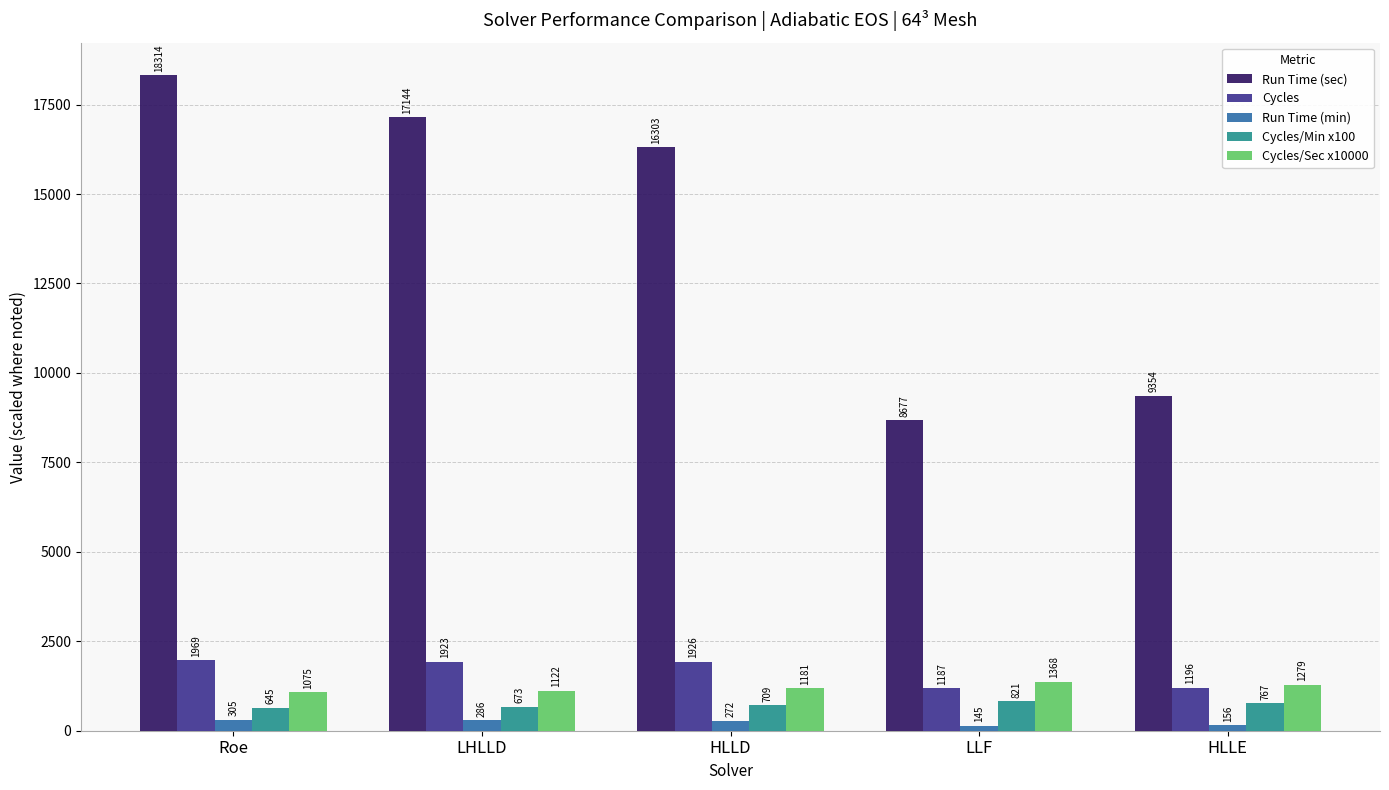

How many categories are shown in the chart?

5